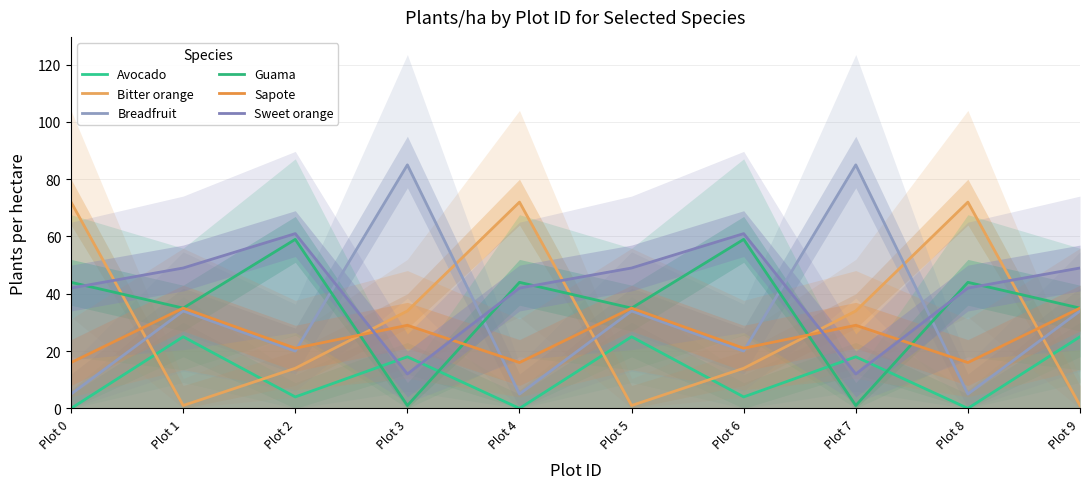

Reading right to left, transcribe all the data shown in this chart.

Avocado: Plot 9=25	Plot 8=0	Plot 7=18	Plot 6=4	Plot 5=25	Plot 4=0	Plot 3=18	Plot 2=4	Plot 1=25	Plot 0=0
Bitter orange: Plot 9=1	Plot 8=72	Plot 7=34	Plot 6=14	Plot 5=1	Plot 4=72	Plot 3=34	Plot 2=14	Plot 1=1	Plot 0=72
Breadfruit: Plot 9=34	Plot 8=5	Plot 7=85	Plot 6=20	Plot 5=34	Plot 4=5	Plot 3=85	Plot 2=20	Plot 1=34	Plot 0=5
Guama: Plot 9=35	Plot 8=44	Plot 7=1	Plot 6=59	Plot 5=35	Plot 4=44	Plot 3=1	Plot 2=59	Plot 1=35	Plot 0=44
Sapote: Plot 9=35	Plot 8=16	Plot 7=29	Plot 6=21	Plot 5=35	Plot 4=16	Plot 3=29	Plot 2=21	Plot 1=35	Plot 0=16
Sweet orange: Plot 9=49	Plot 8=42	Plot 7=12	Plot 6=61	Plot 5=49	Plot 4=42	Plot 3=12	Plot 2=61	Plot 1=49	Plot 0=42